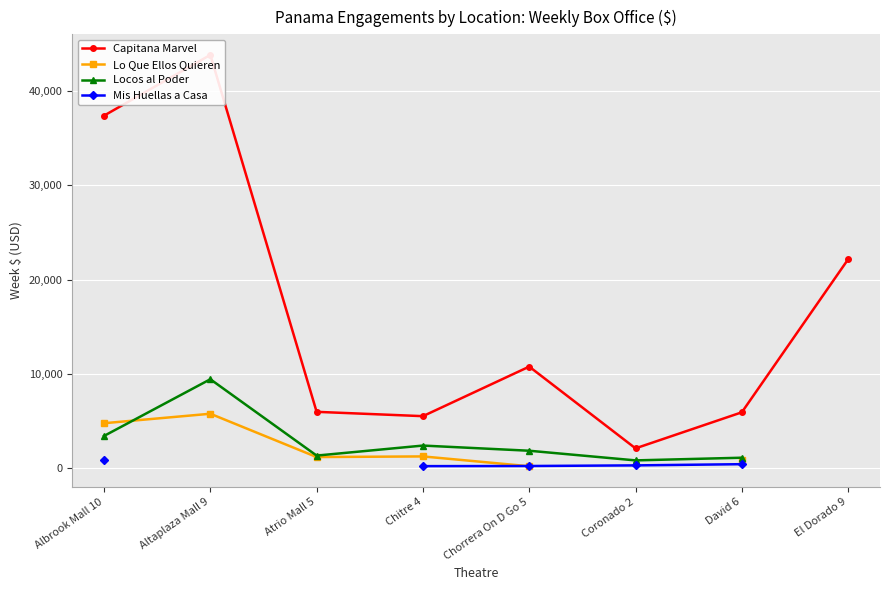

What is the value of the Capitana Marvel point at the 7th from the left?

5886.2